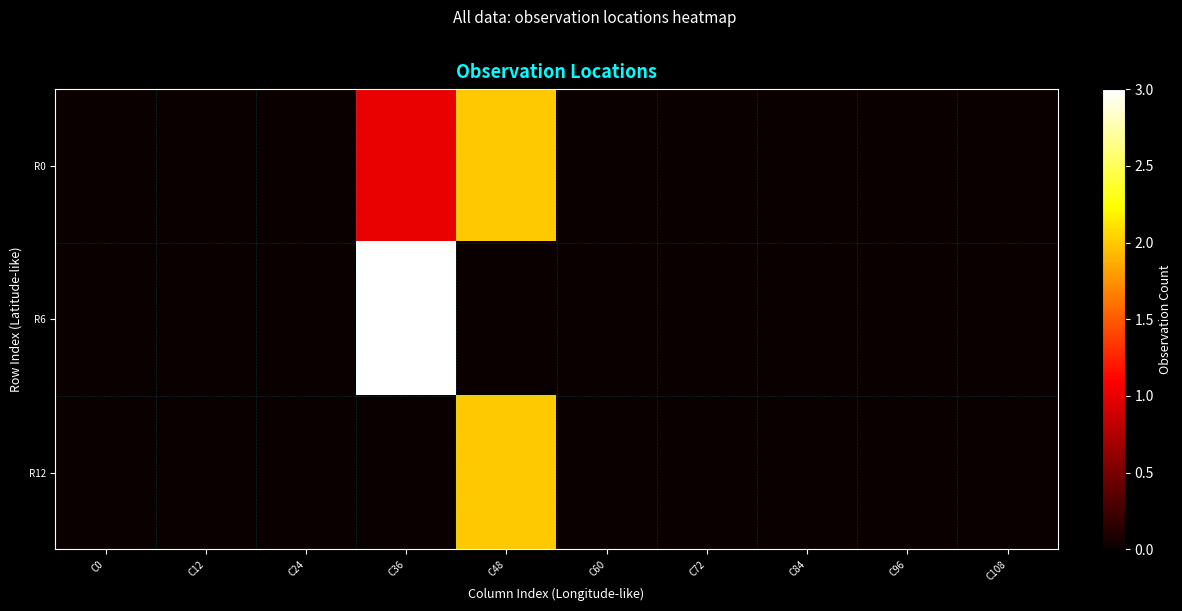

Reading left to right, list all the values displayed in this chart.

R0: C0=0	C12=0	C24=0	C36=1	C48=2	C60=0	C72=0	C84=0	C96=0	C108=0
R6: C0=0	C12=0	C24=0	C36=3	C48=0	C60=0	C72=0	C84=0	C96=0	C108=0
R12: C0=0	C12=0	C24=0	C36=0	C48=2	C60=0	C72=0	C84=0	C96=0	C108=0